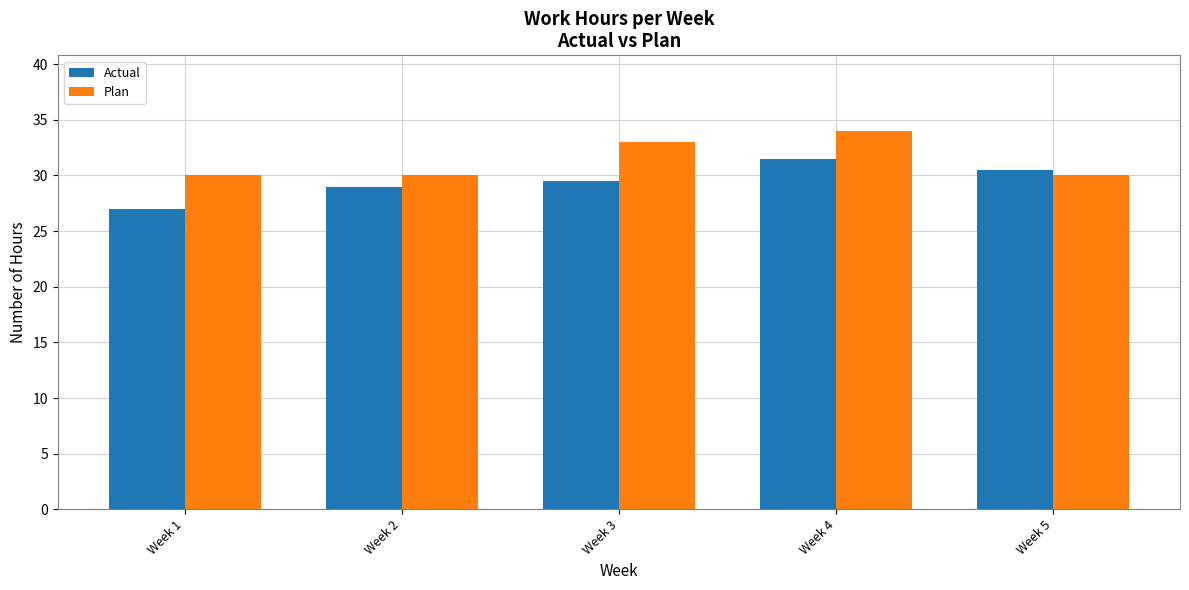

What is the minimum value for Actual?

27.0